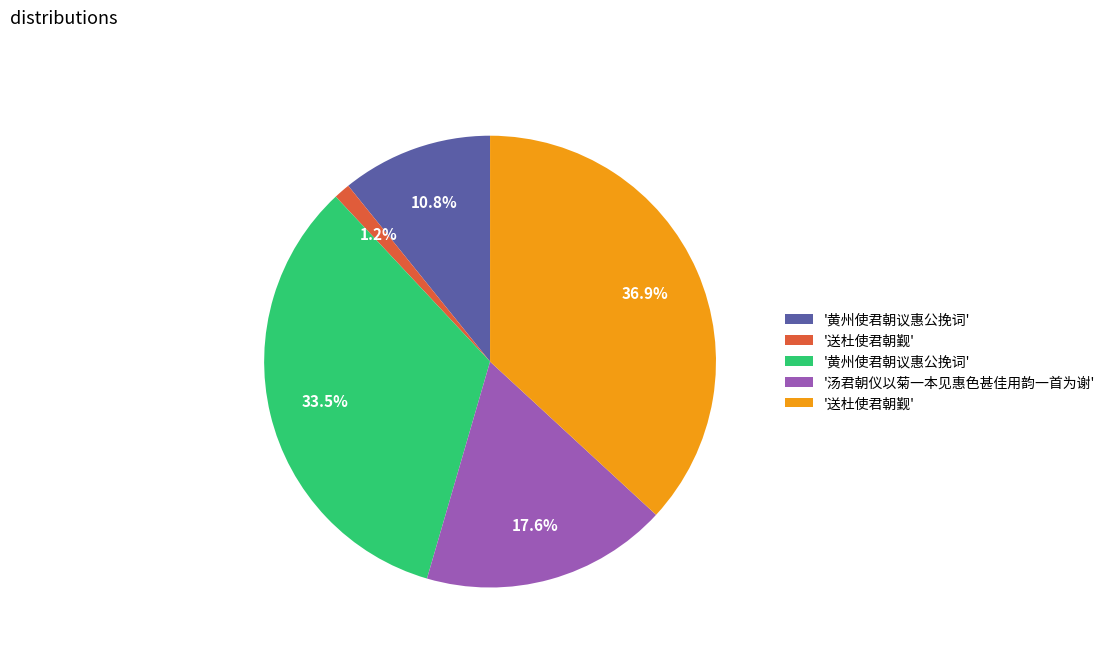

Is there any slice that represents more than half of the pie?

No